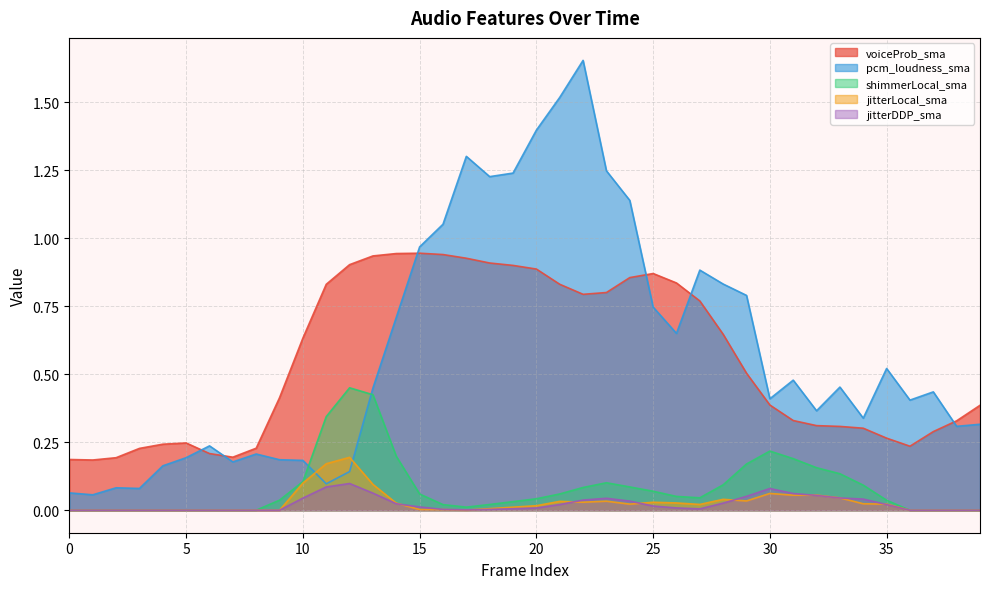

What is the spread (max minus min) of values at 35?

0.5